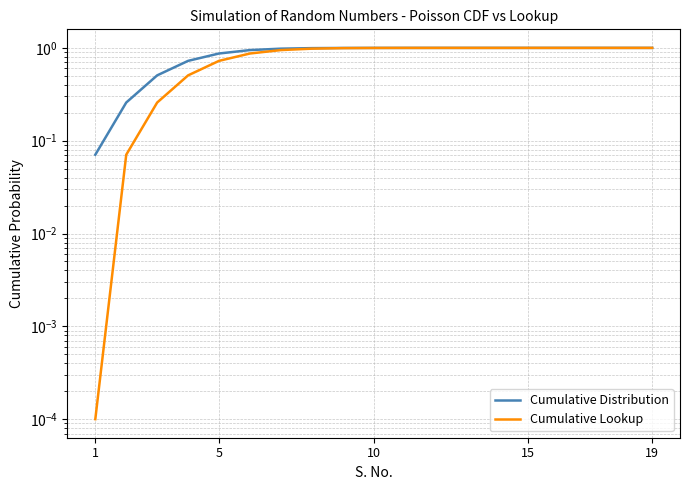

Where is Cumulative Distribution nearest to the value 0?

1